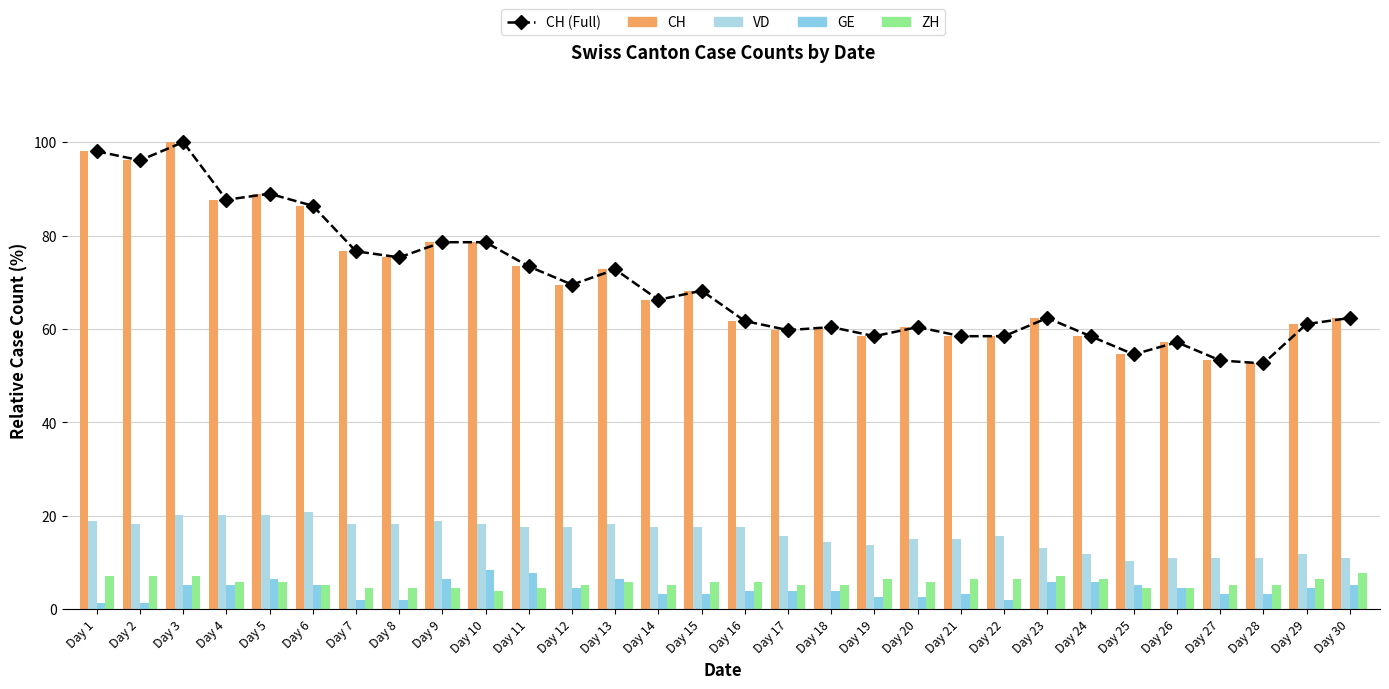

Which series has the largest range (max minus min)?

CH (Full)